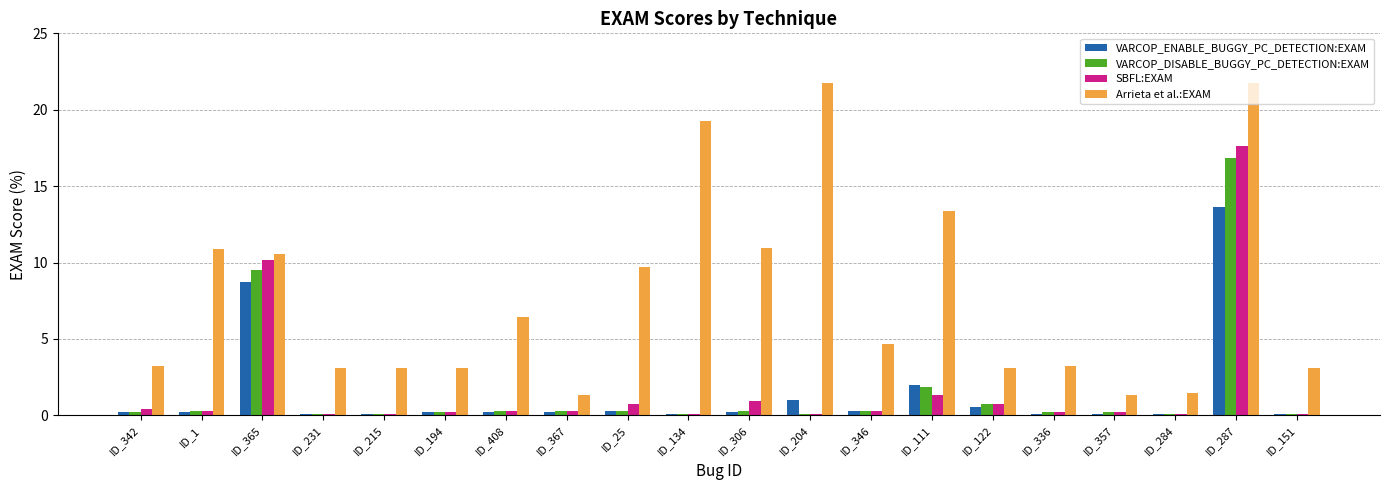

What are all the series names shown in the legend?

VARCOP_ENABLE_BUGGY_PC_DETECTION:EXAM, VARCOP_DISABLE_BUGGY_PC_DETECTION:EXAM, SBFL:EXAM, Arrieta et al.:EXAM